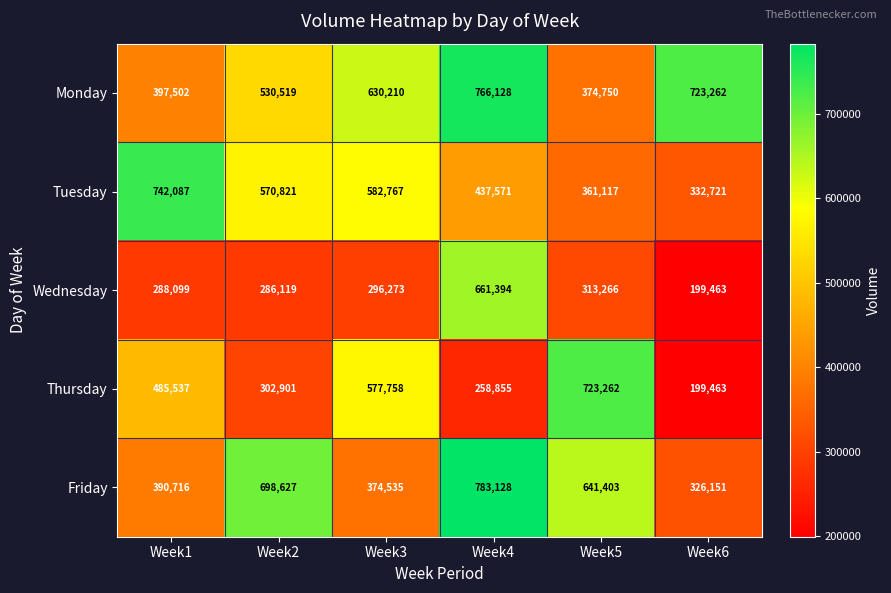

What is the difference between the highest and lowest values at Week1?

453988